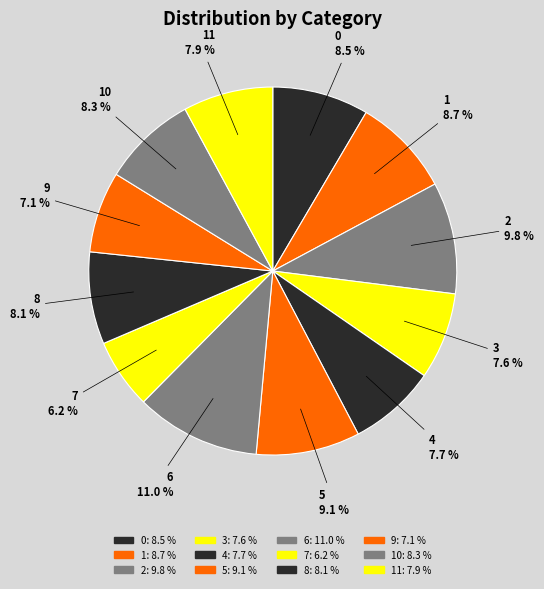

To the nearest percent, what percentage of the pie is 10?

8%